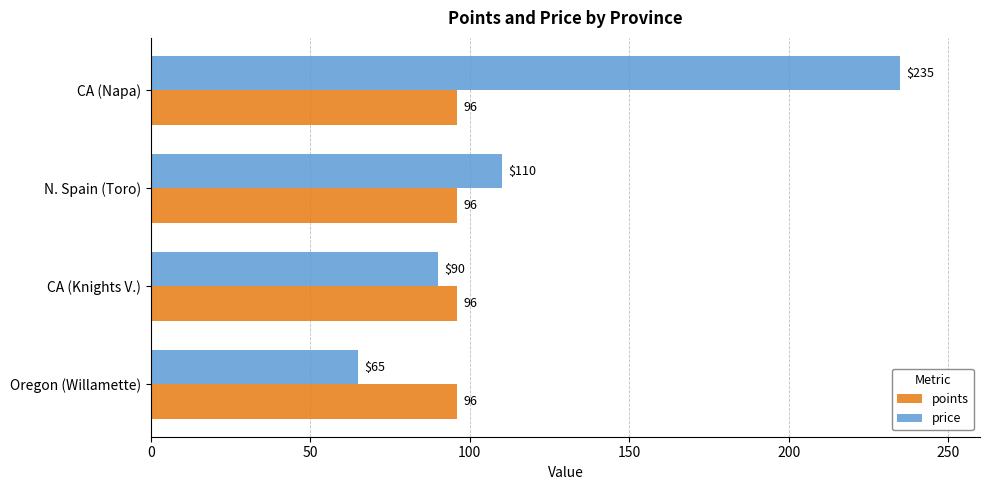

Which series changed the most between N. Spain (Toro) and Oregon (Willamette)?

price